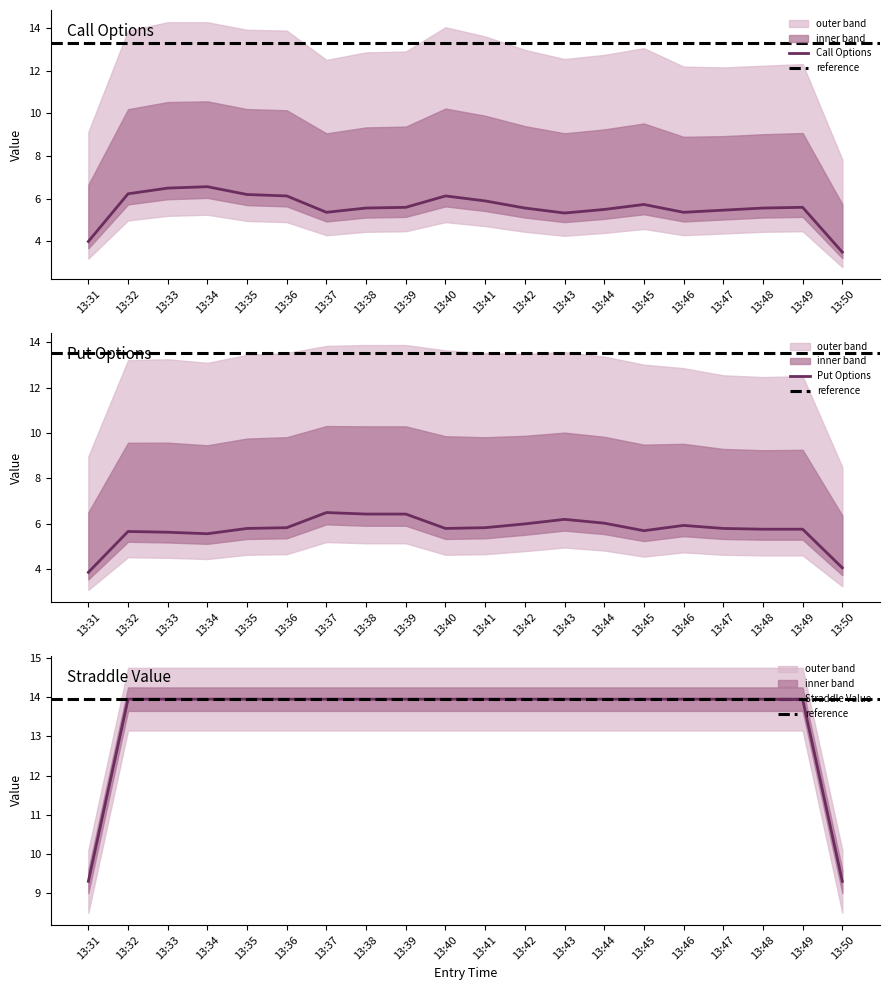

Which category has the lowest value in the Call Options series?

13:50